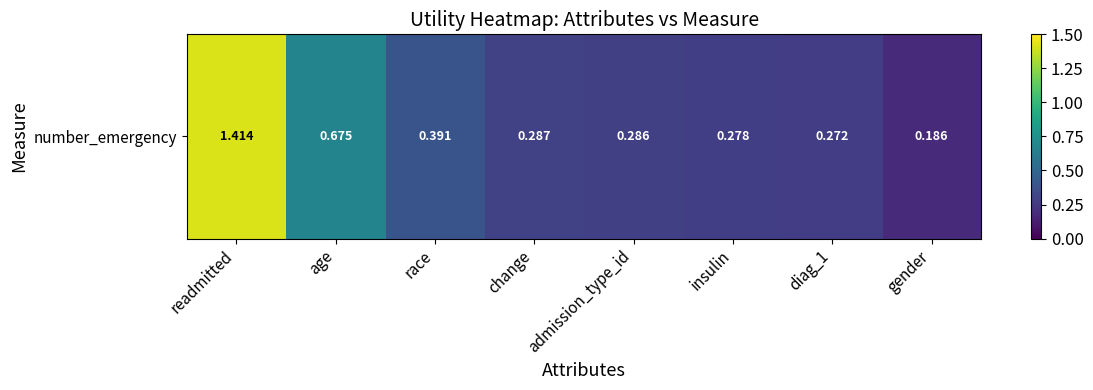

List the labels in order of value, smallest first.

gender, diag_1, insulin, admission_type_id, change, race, age, readmitted